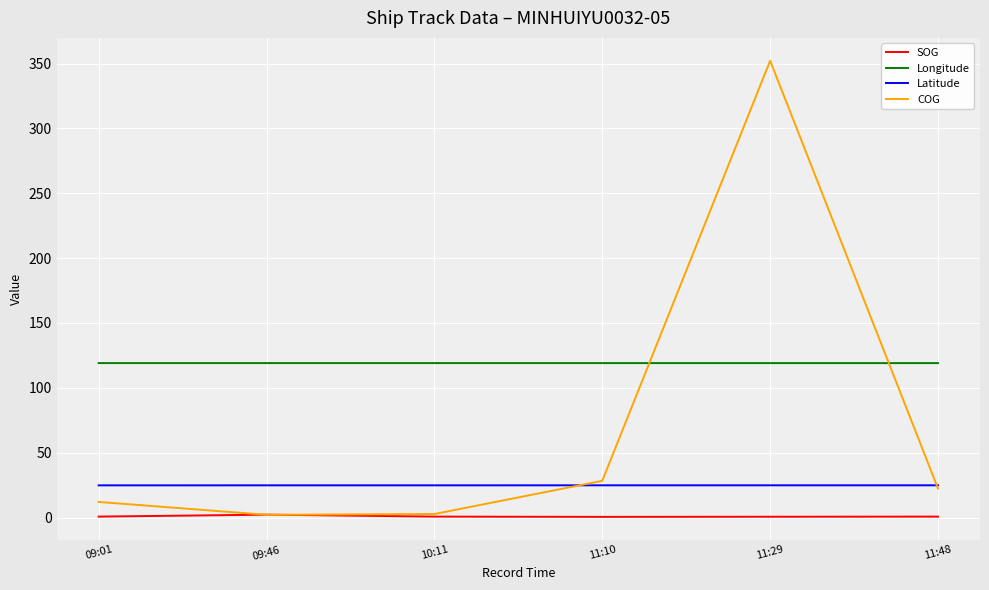

True or false: COG has more than 0 interior local peaks.

True